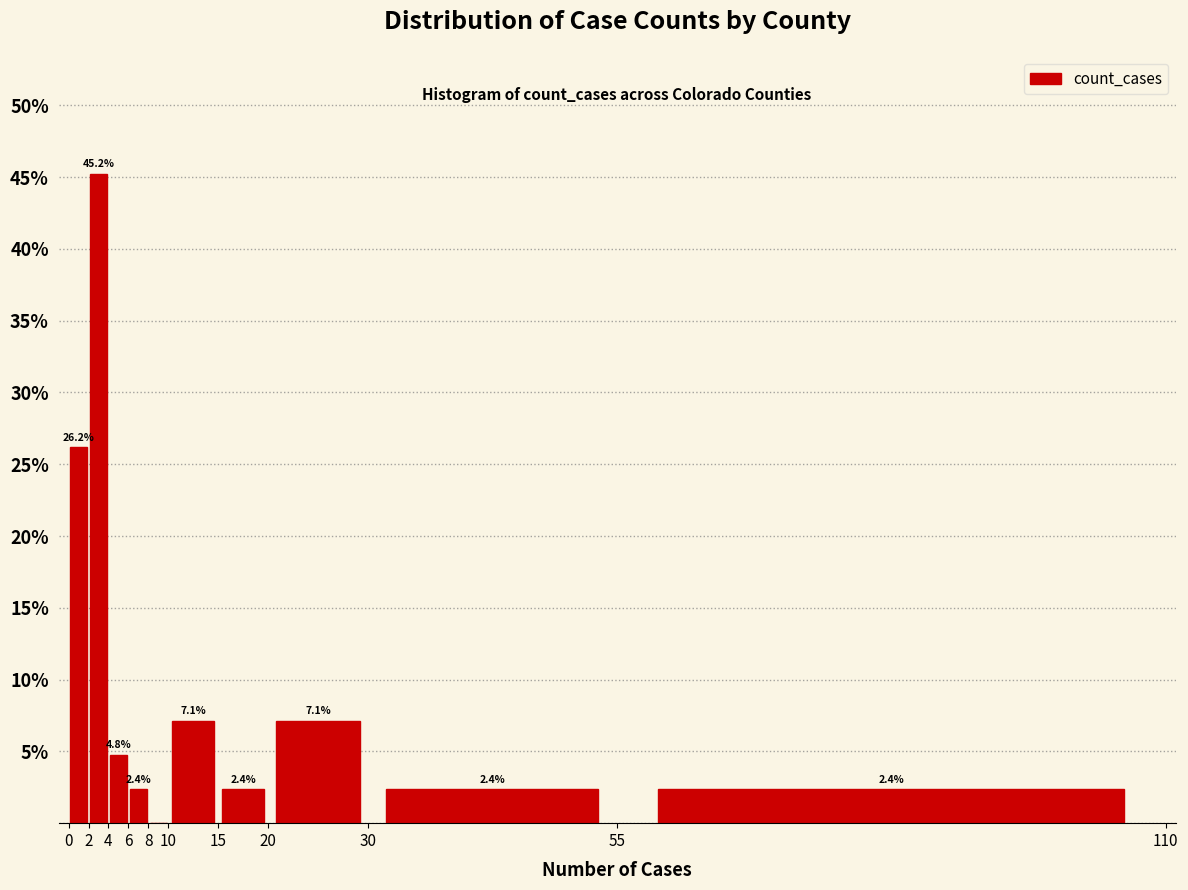

Over which range of the x-axis is the bar tallest?

2 to 4